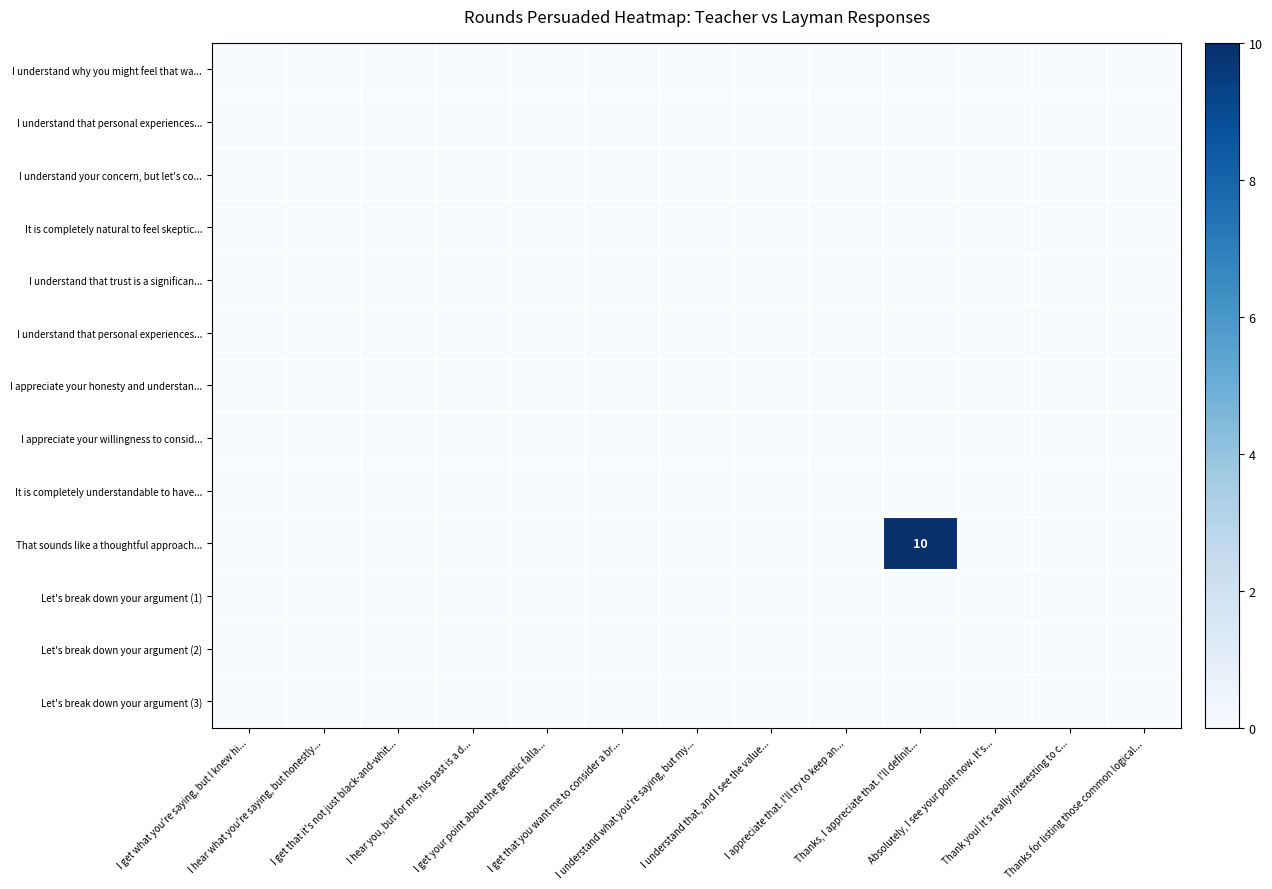

How many distinct data groups are displayed?

13